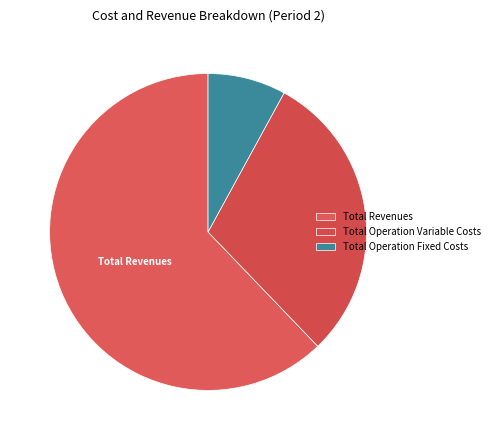

Count the number of slices in the pie.

3